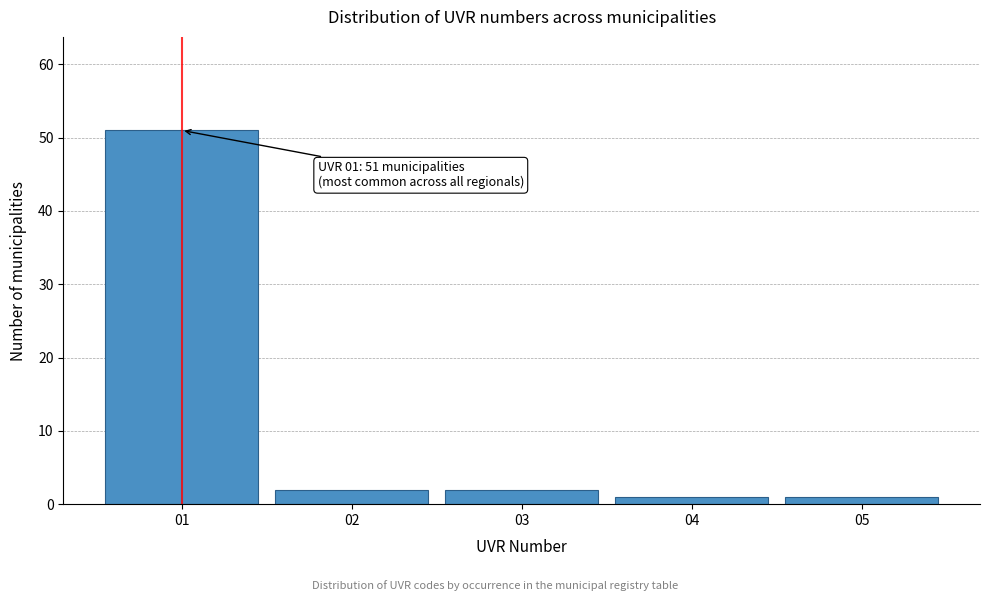

Reading right to left, what are all the values shown in this chart?

05=1	04=1	03=2	02=2	01=51